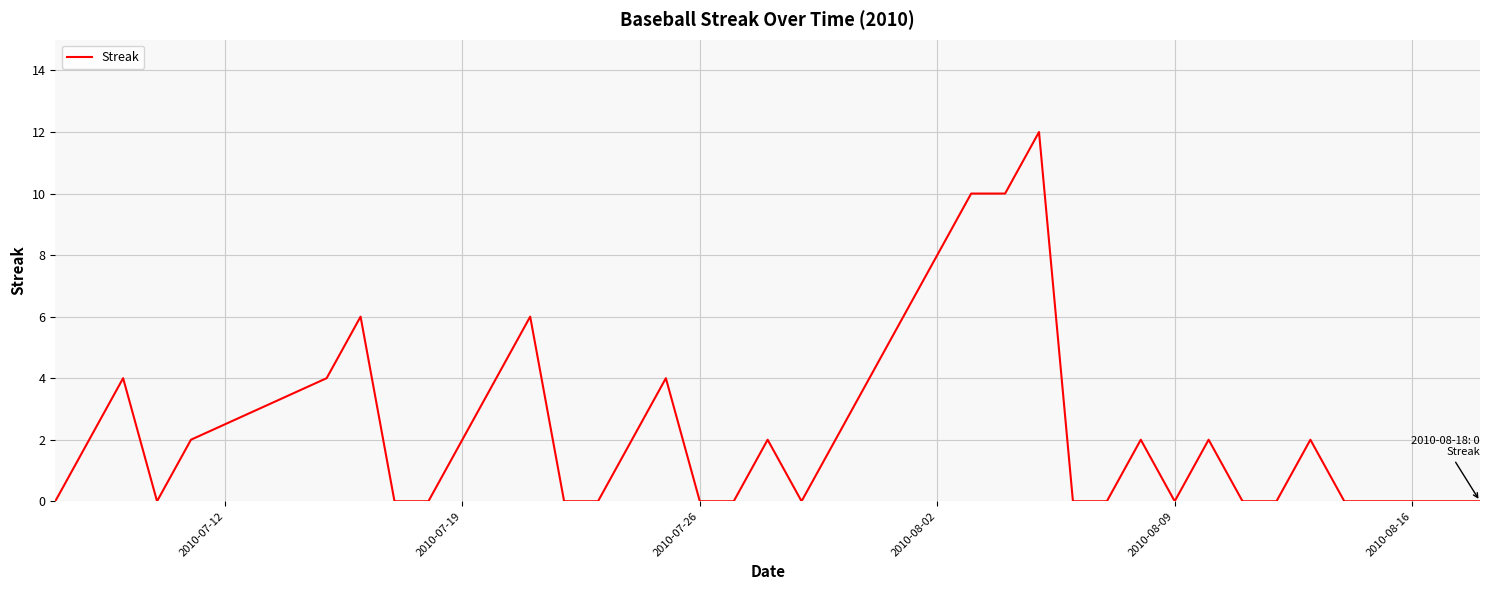

What is the difference between the maximum and minimum values?

12